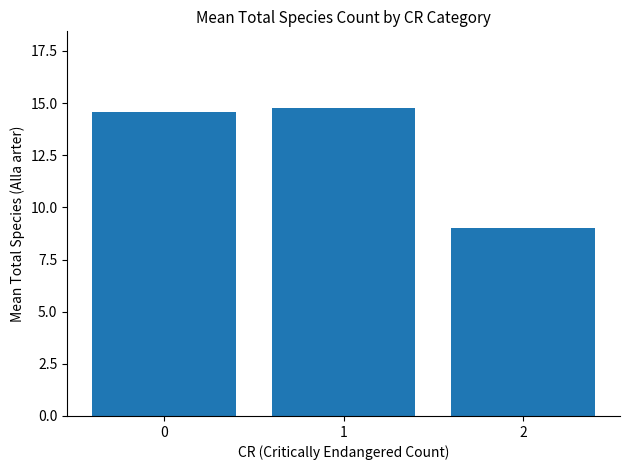

Where is the data nearest to the value 11?

2